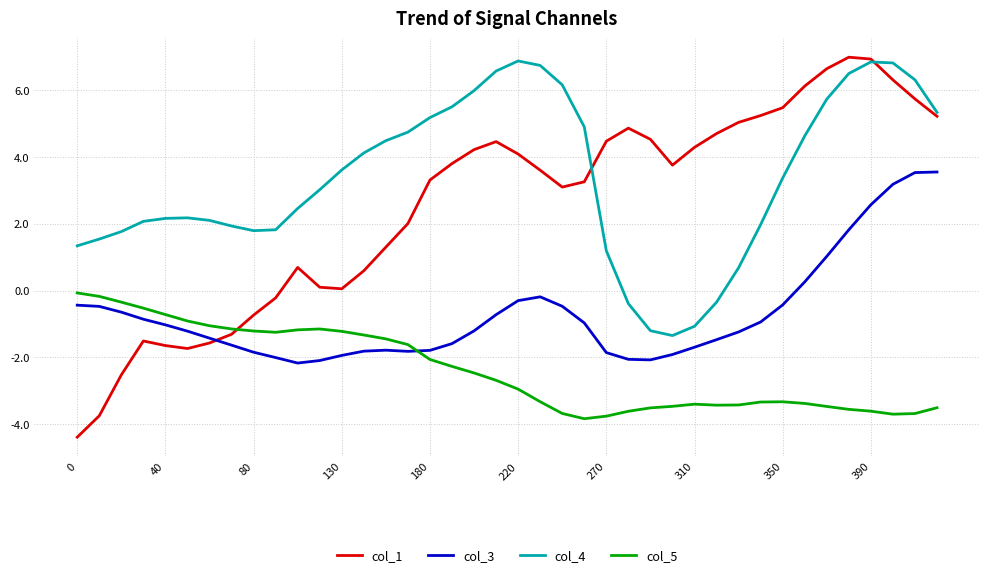

True or false: col_5 and col_1 cross at least once.

True